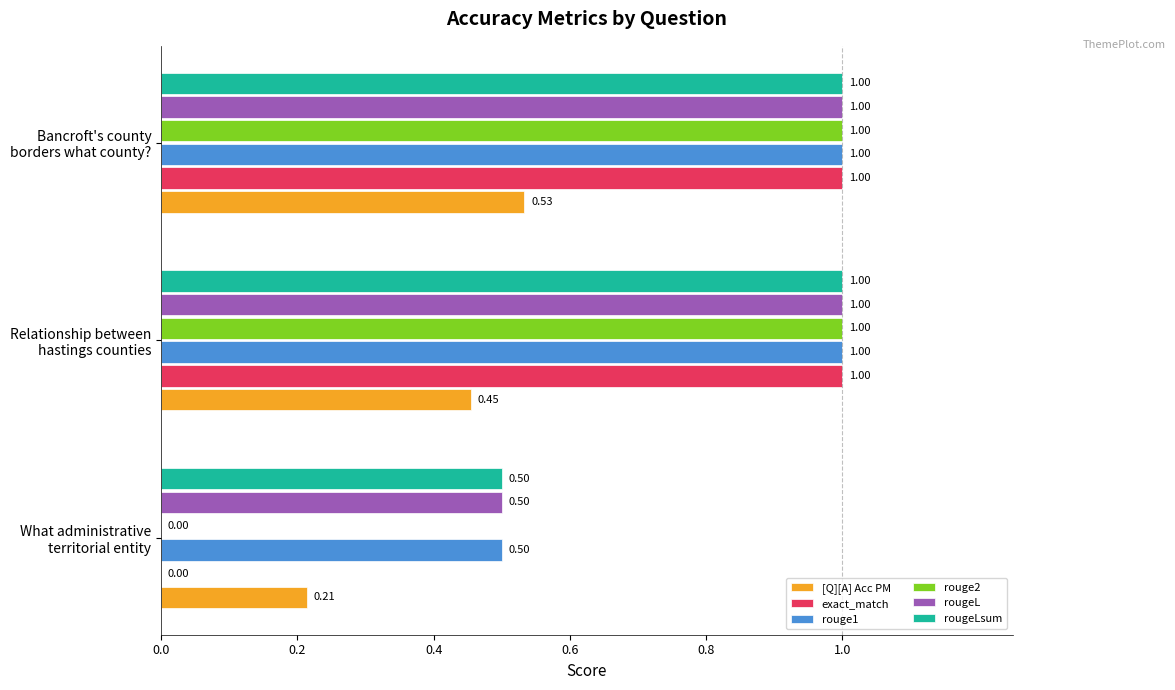

What is the sum of all rougeL values?

2.5